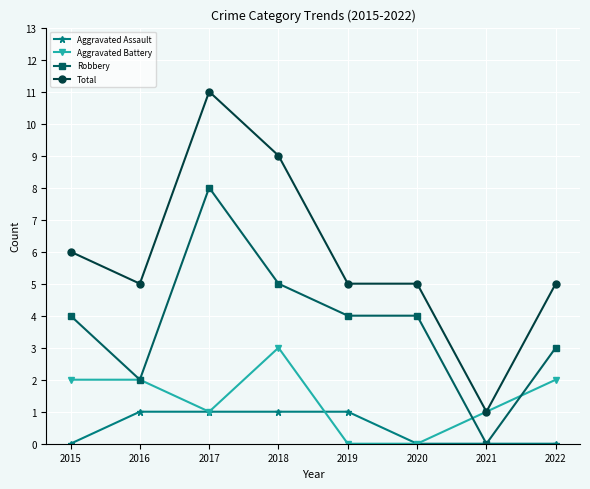

Which series changed the most between 2018 and 2021?

Total